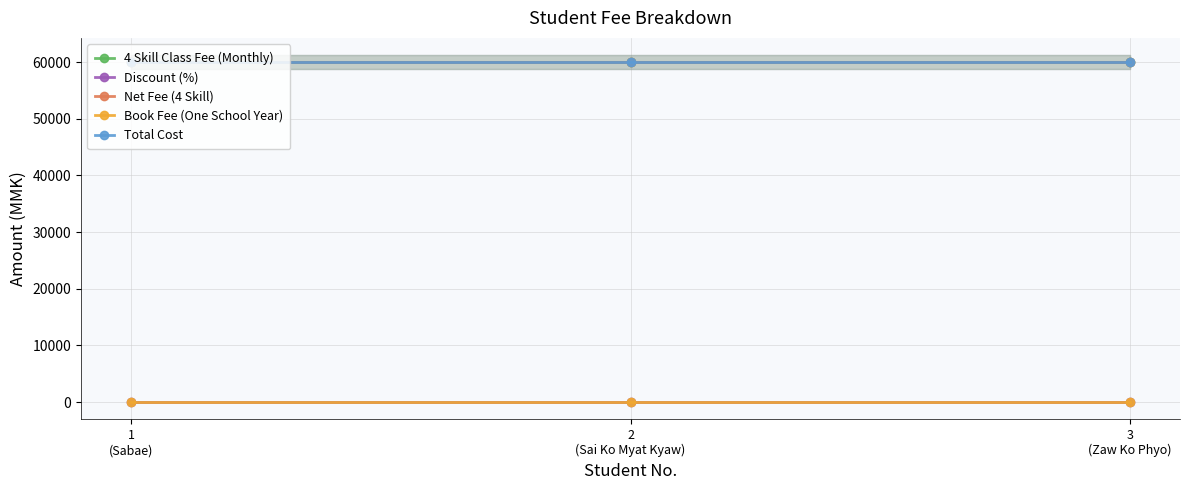

What is the label of the 1st point from the right?

3
(Zaw Ko Phyo)